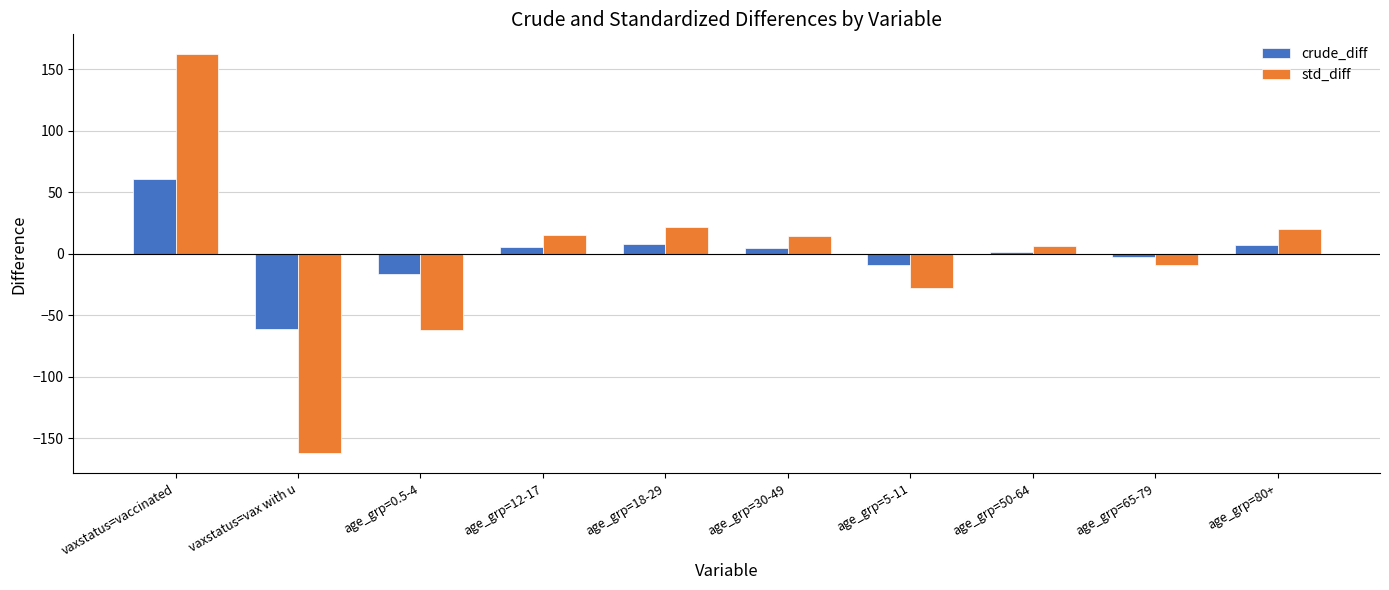

What are all the series names shown in the legend?

crude_diff, std_diff